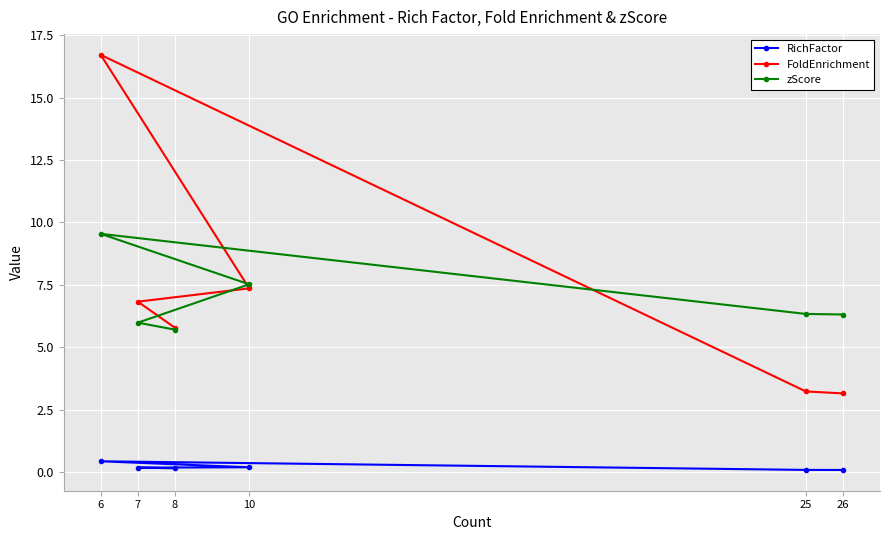

At which category is the sum across all series the highest?

6